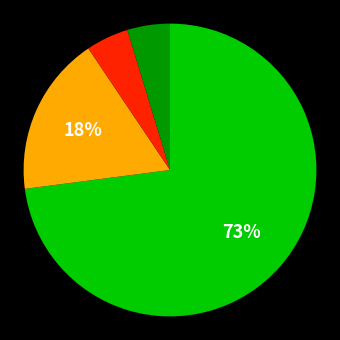

To the nearest percent, what is the average slice percentage?

25%